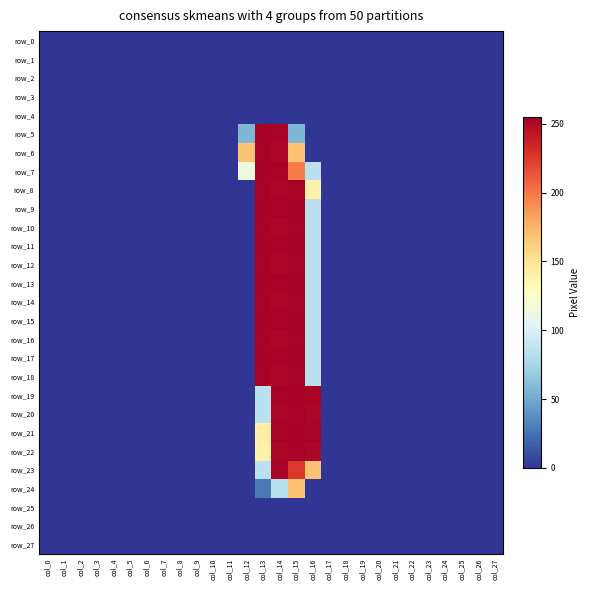

What is the difference between the highest and lowest values at col_15?

254